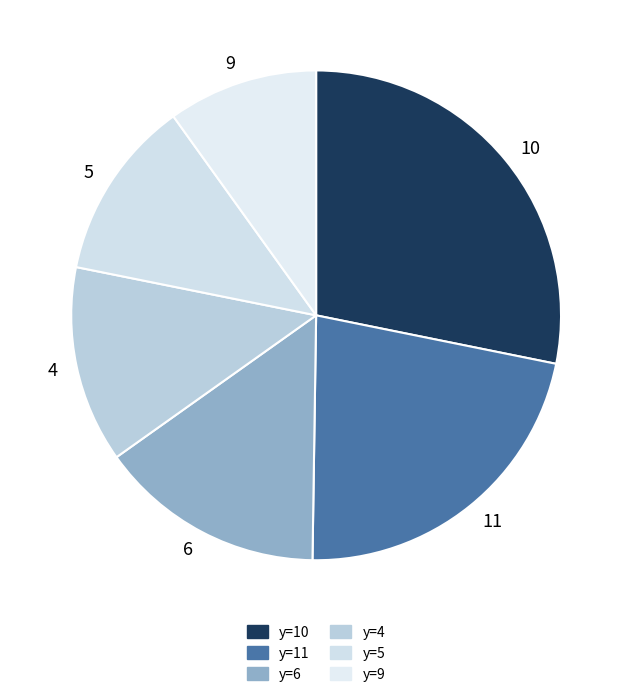

Does any single category account for the majority?

No